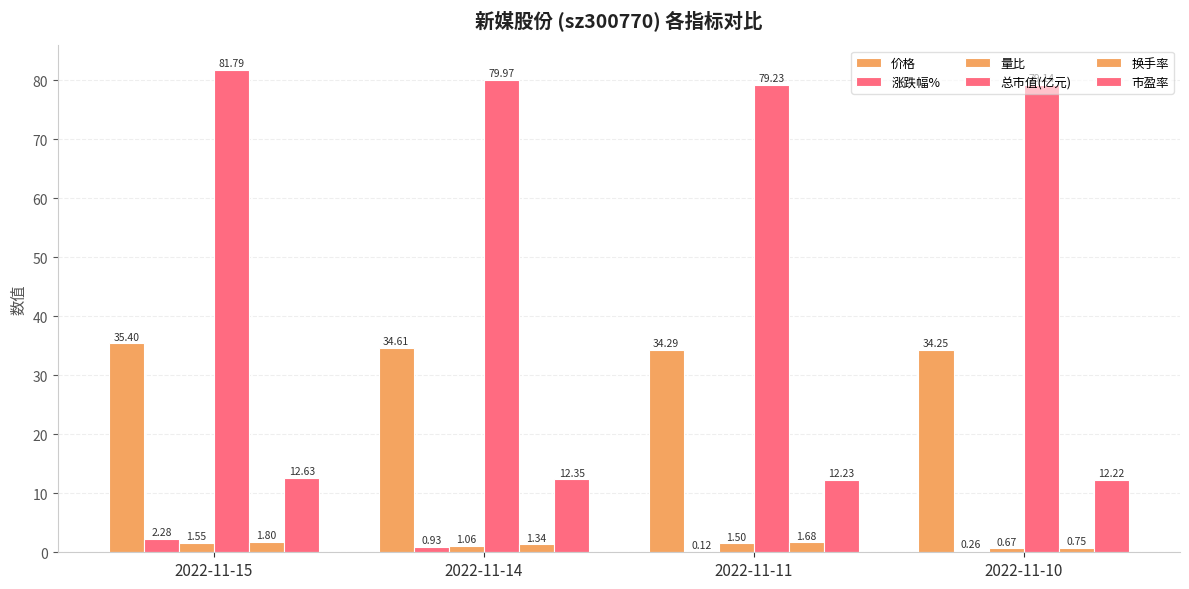

Is the value of 总市值(亿元) at 2022-11-15 greater than the value of 量比 at 2022-11-11?

Yes